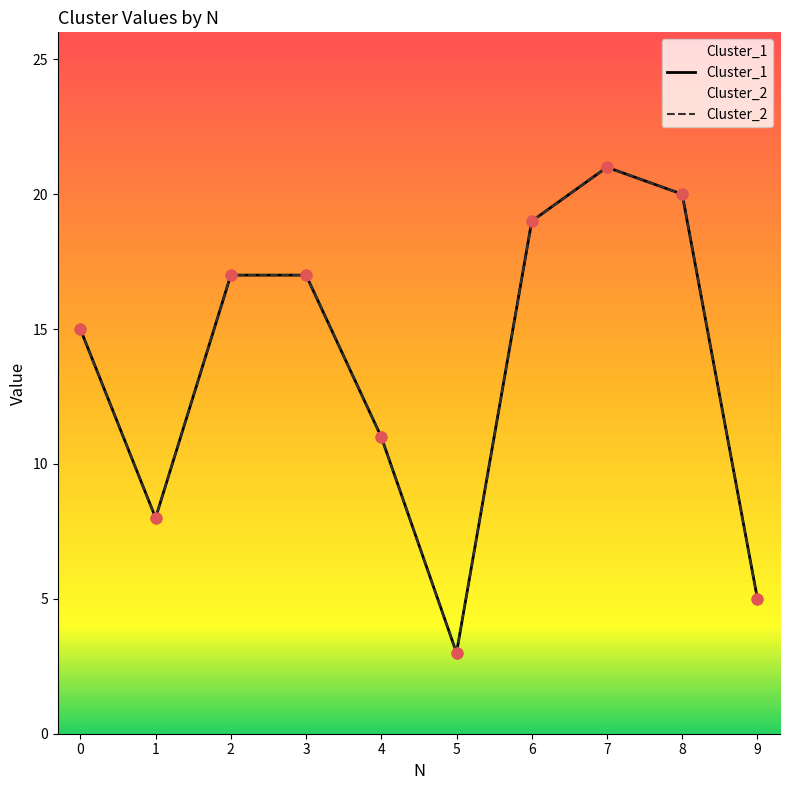

Which series contains the lowest Y value?

Cluster_1